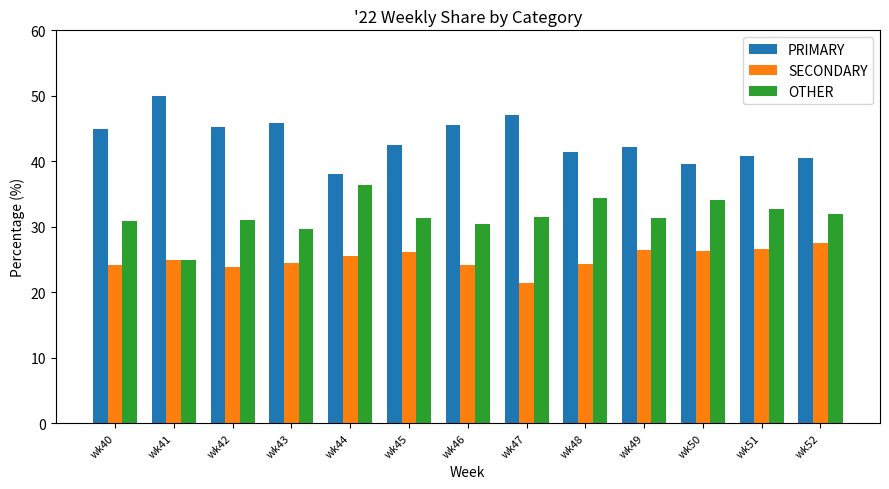

True or false: PRIMARY has a value of 16.1 at wk41.

False